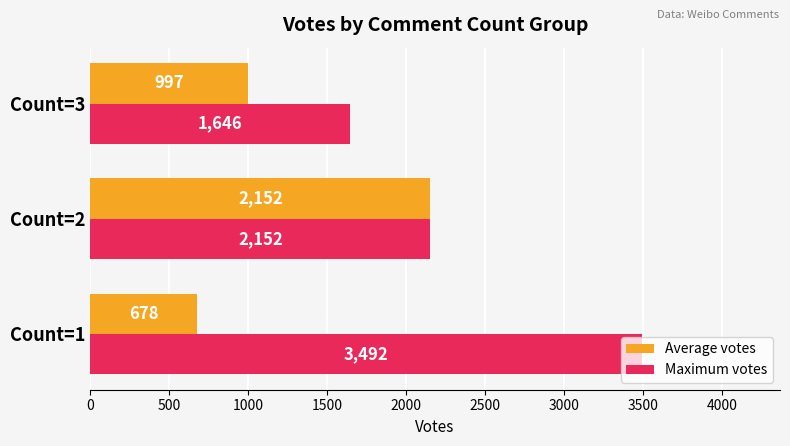

Between Count=2 and Count=3, which series saw the biggest shift?

Average votes